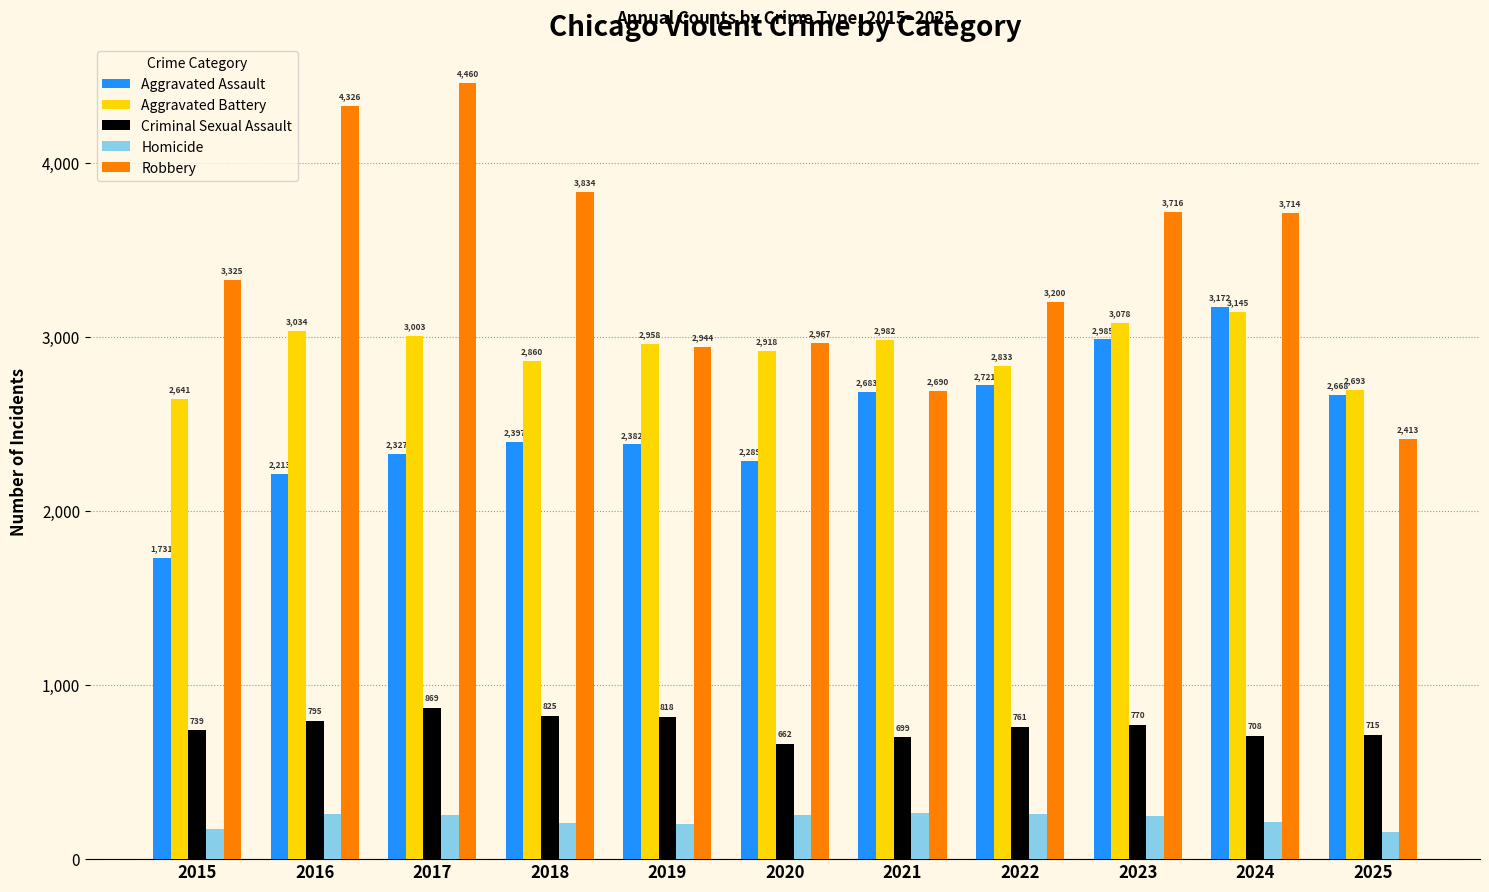

Which series changed the most between 2015 and 2017?

Robbery